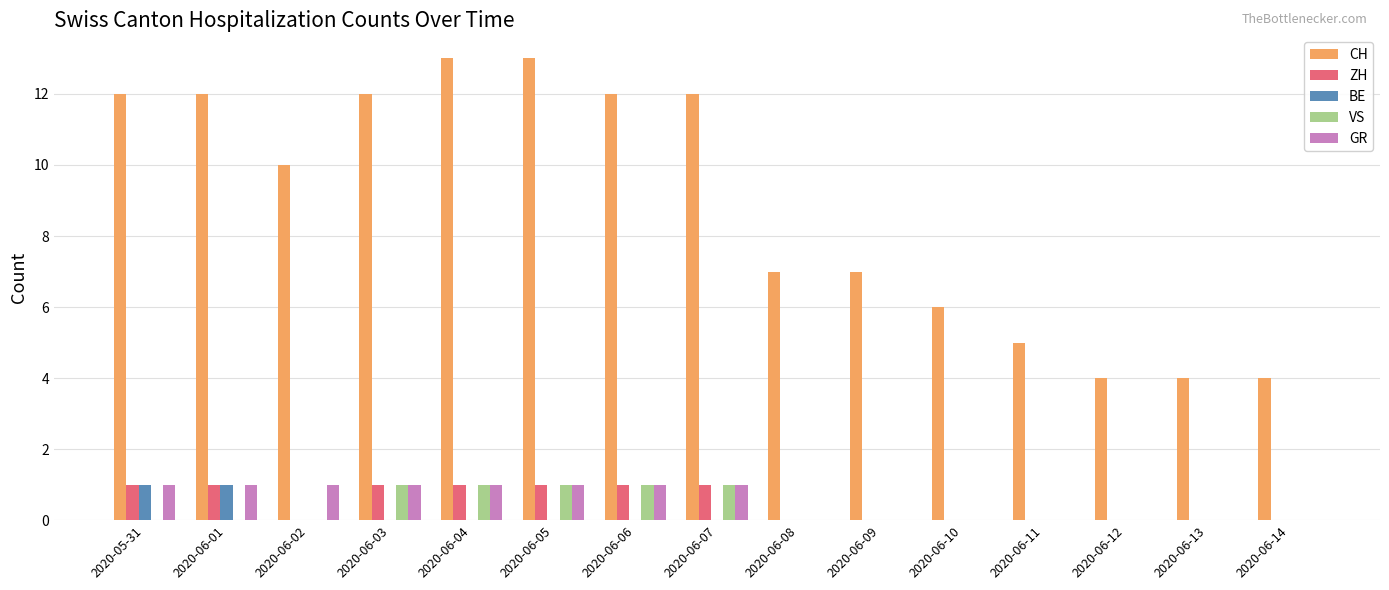

True or false: ZH has a value of 0 at 2020-06-02.

True